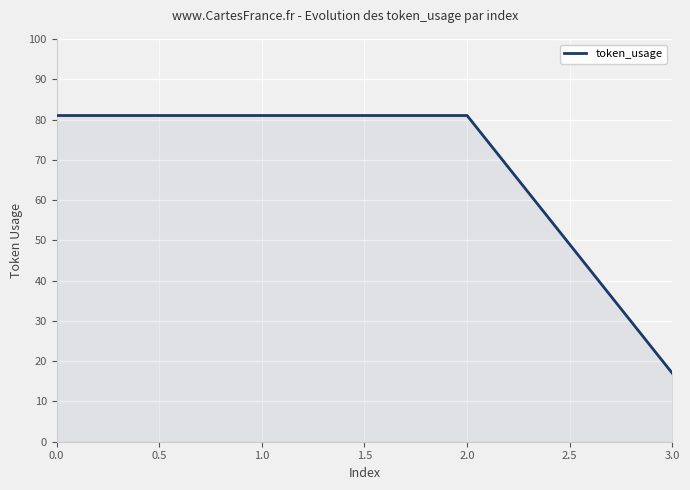

True or false: the data shows 81 at 1.0.

True